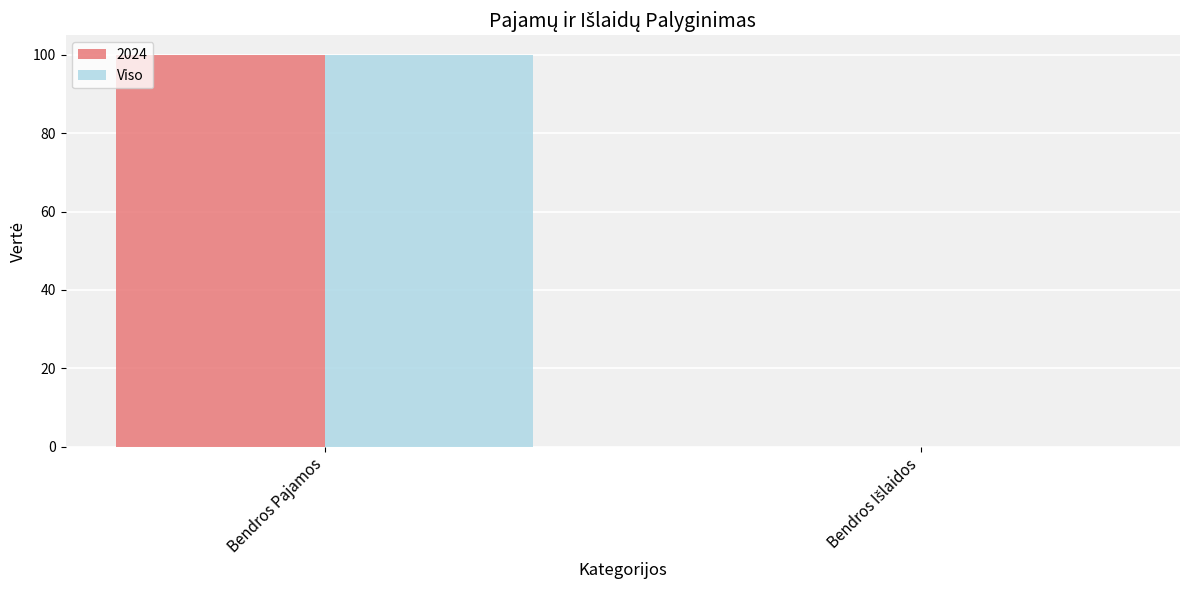

What is the sum of all Viso values?

100